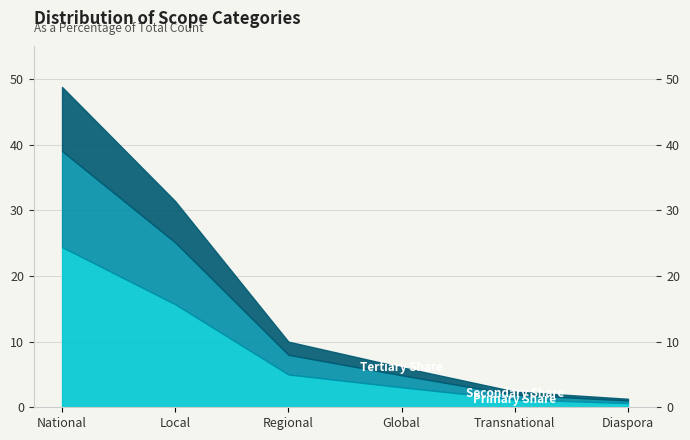

At which category is the sum across all series the highest?

National